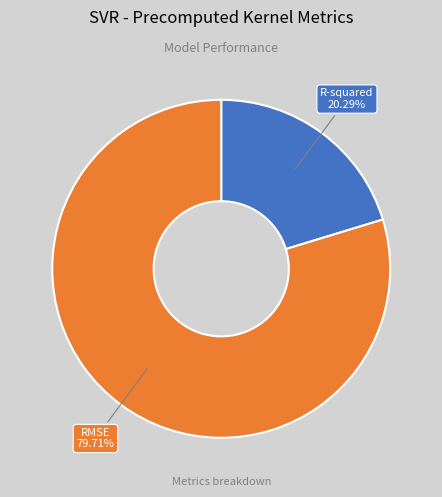

Is there a majority slice in this chart?

Yes